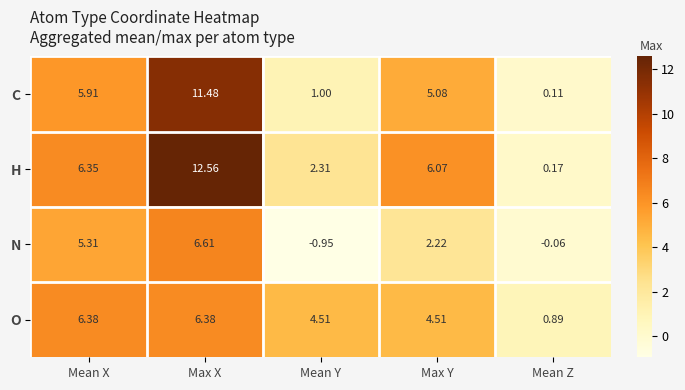

Where is C nearest to the value 5?

Max Y